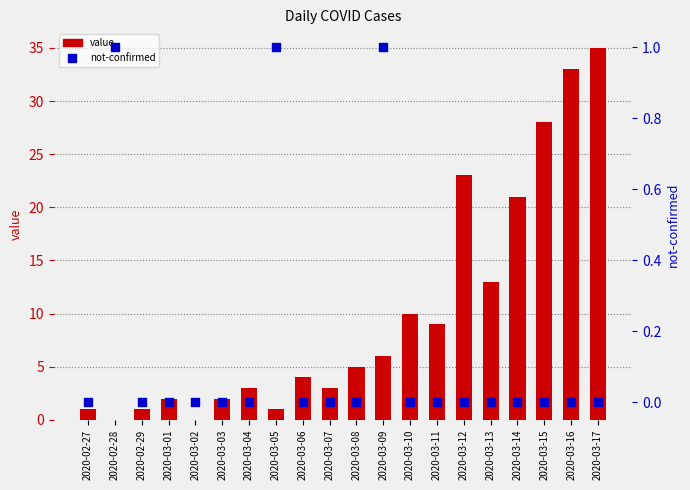

At how many categories does at least one series exceed 1?

15